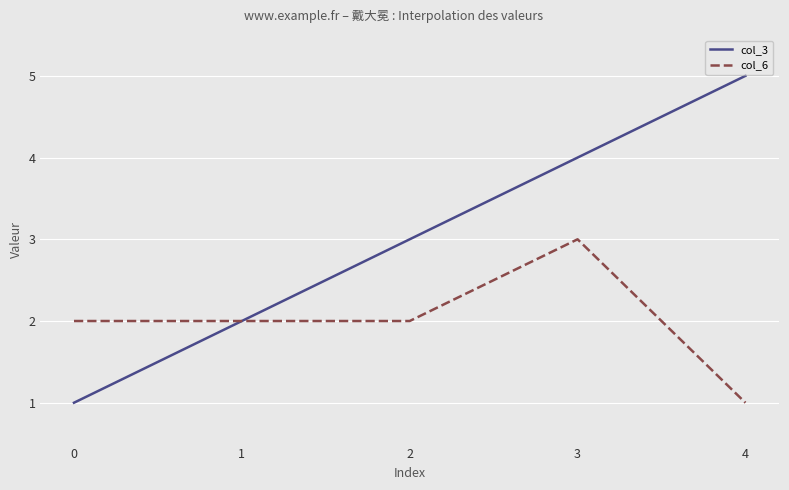

List the series in order of their peak value, lowest first.

col_6, col_3